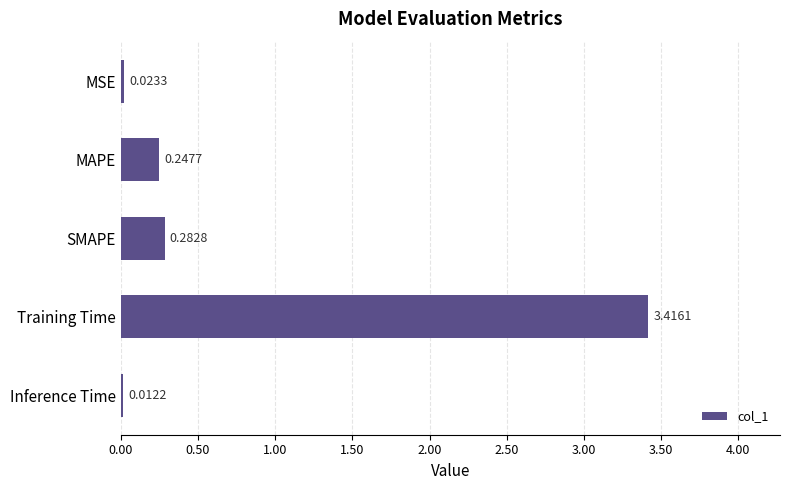

What is the sum of the values at Training Time and MSE?

3.4